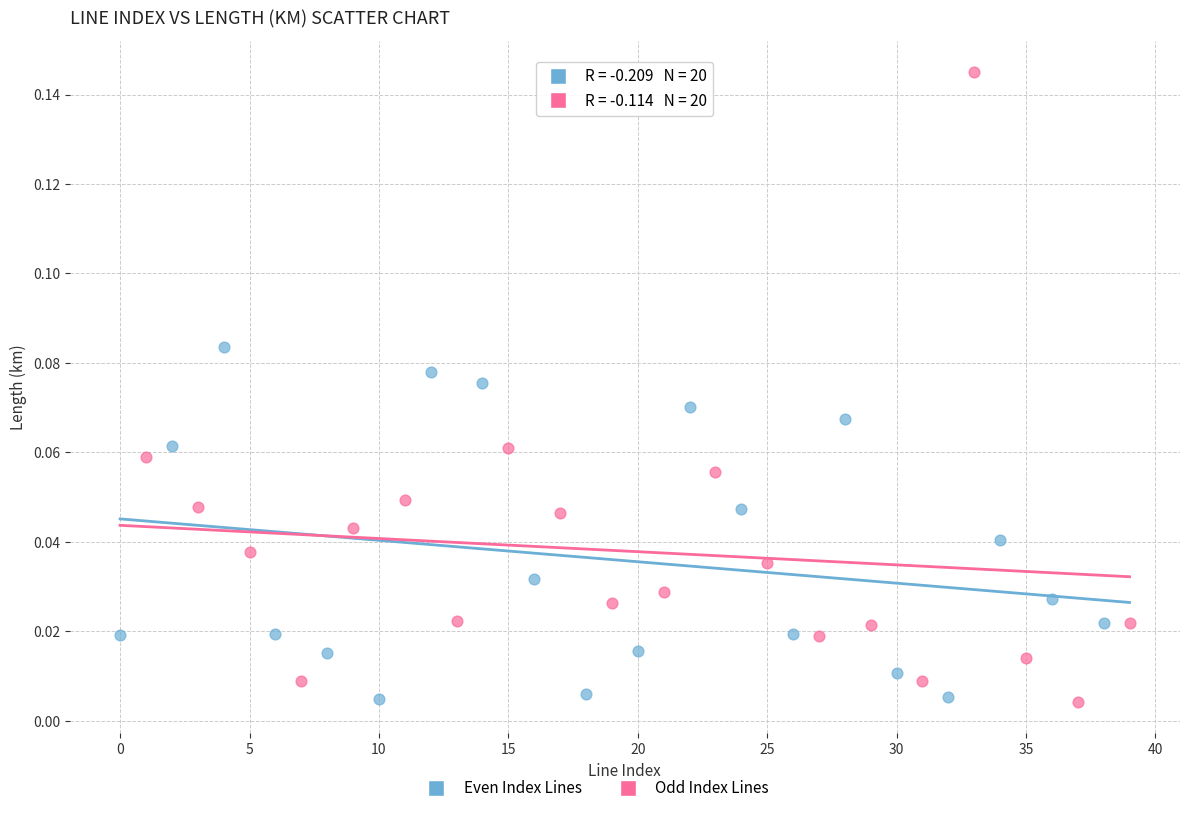

Which series has the largest Y range (max minus min)?

Odd Index Lines